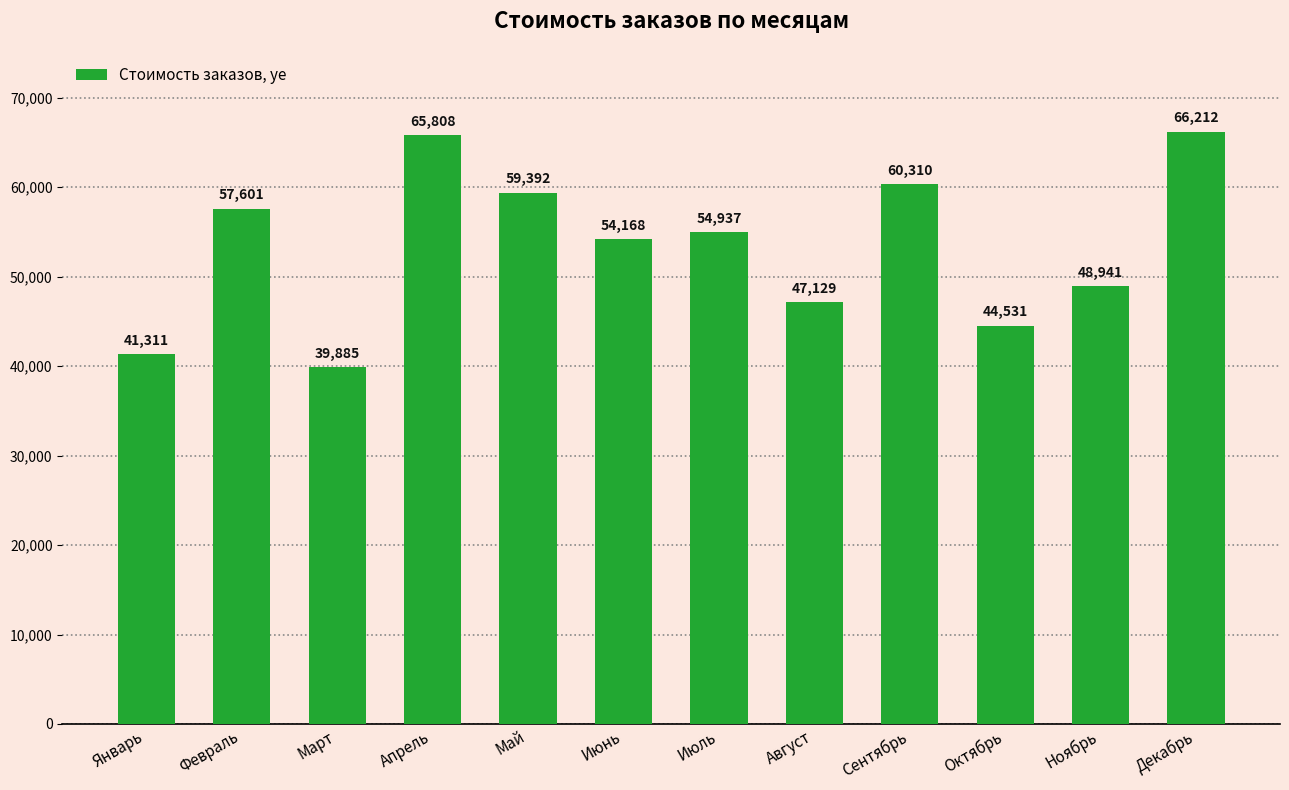

What is the label of the 7th bar from the left?

Июль